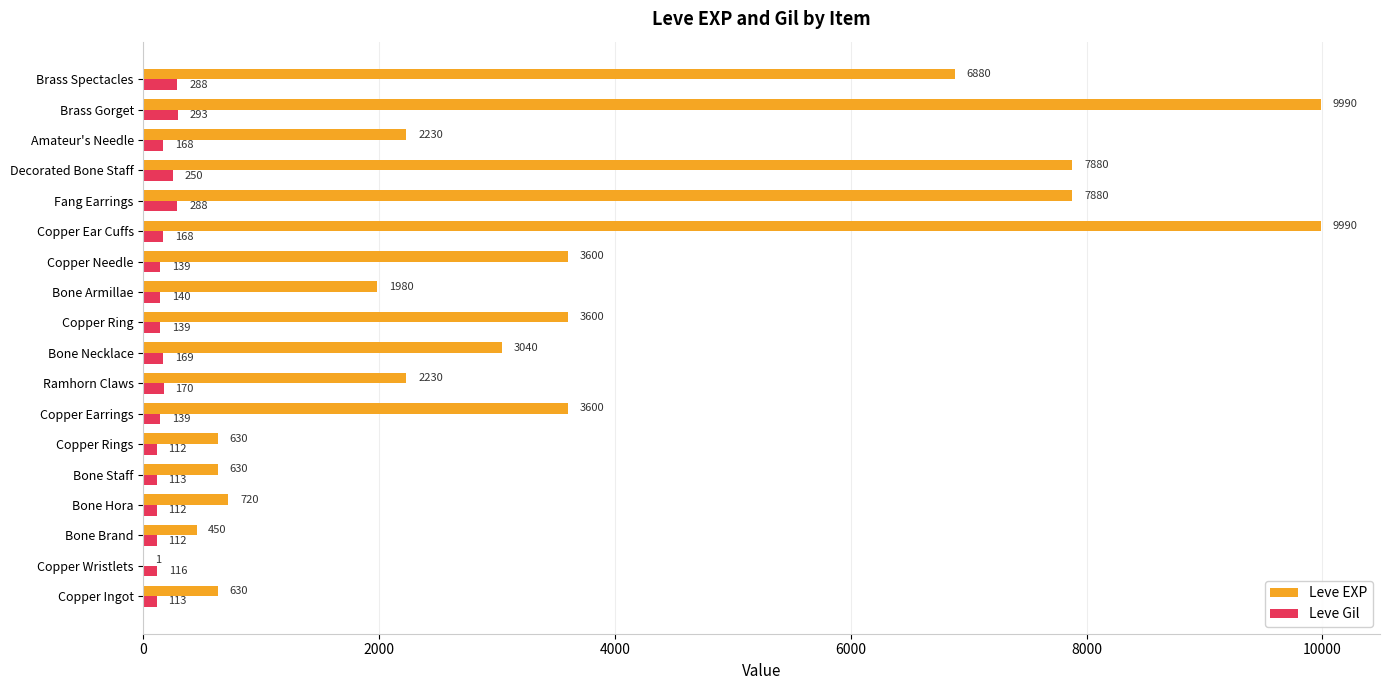

At which category is the sum across all series the highest?

Brass Gorget